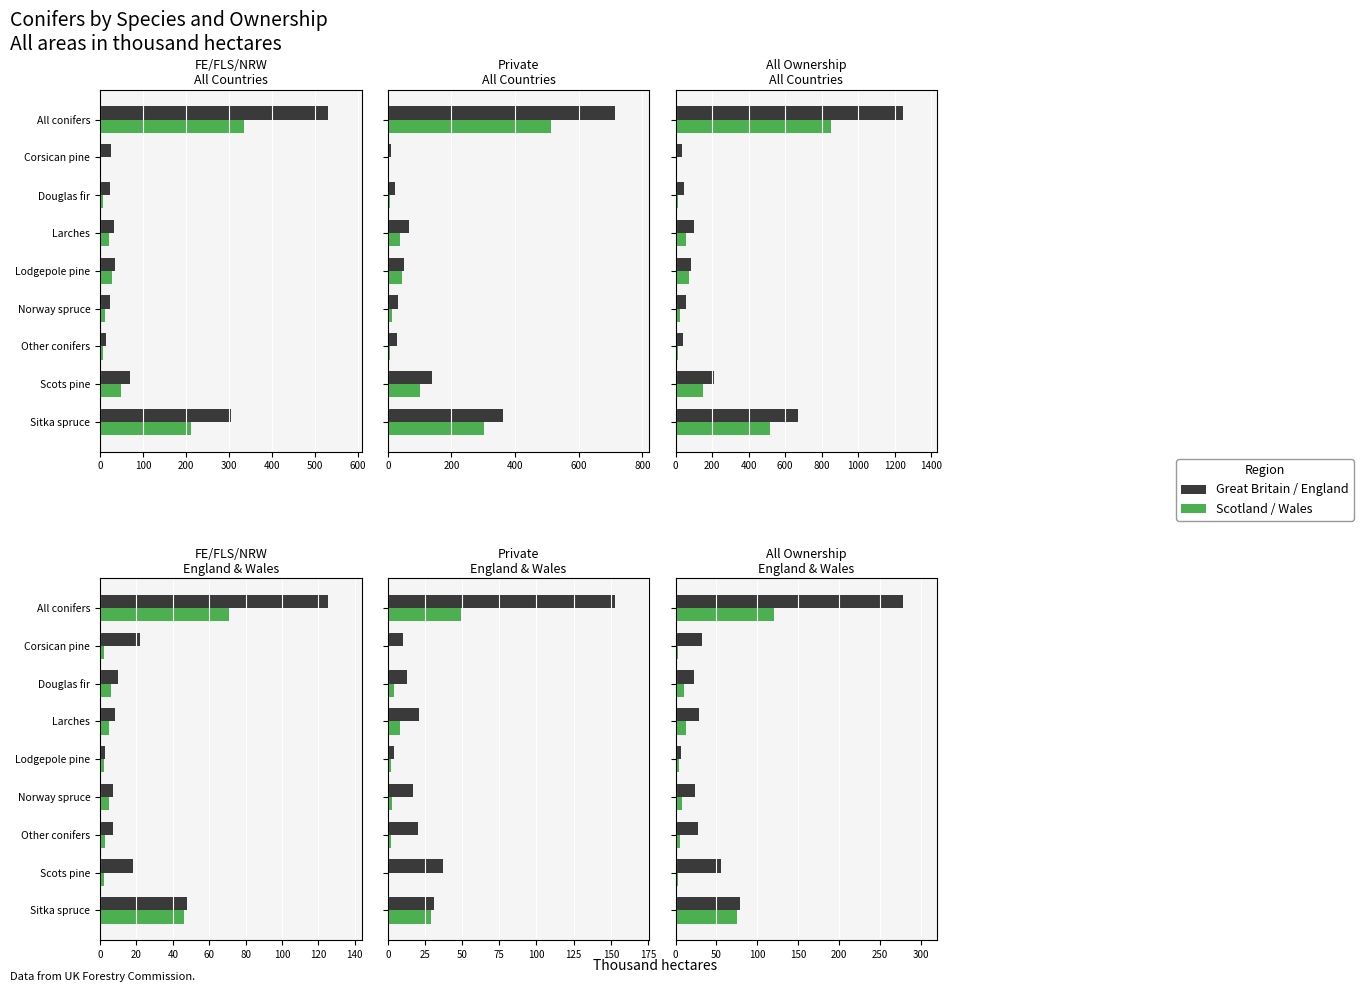

What is the value of the Scotland bar at the 2nd from the left?

1